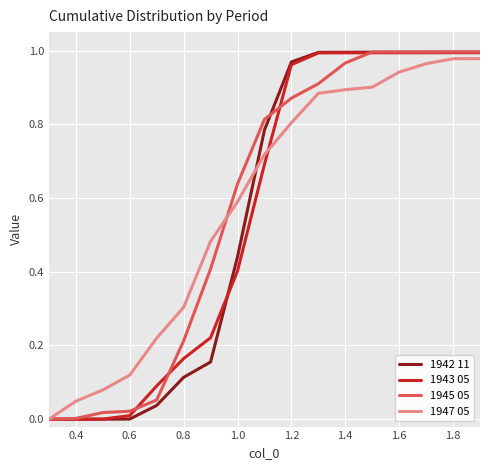

Does the chart display data point markers on the line(s)?

No